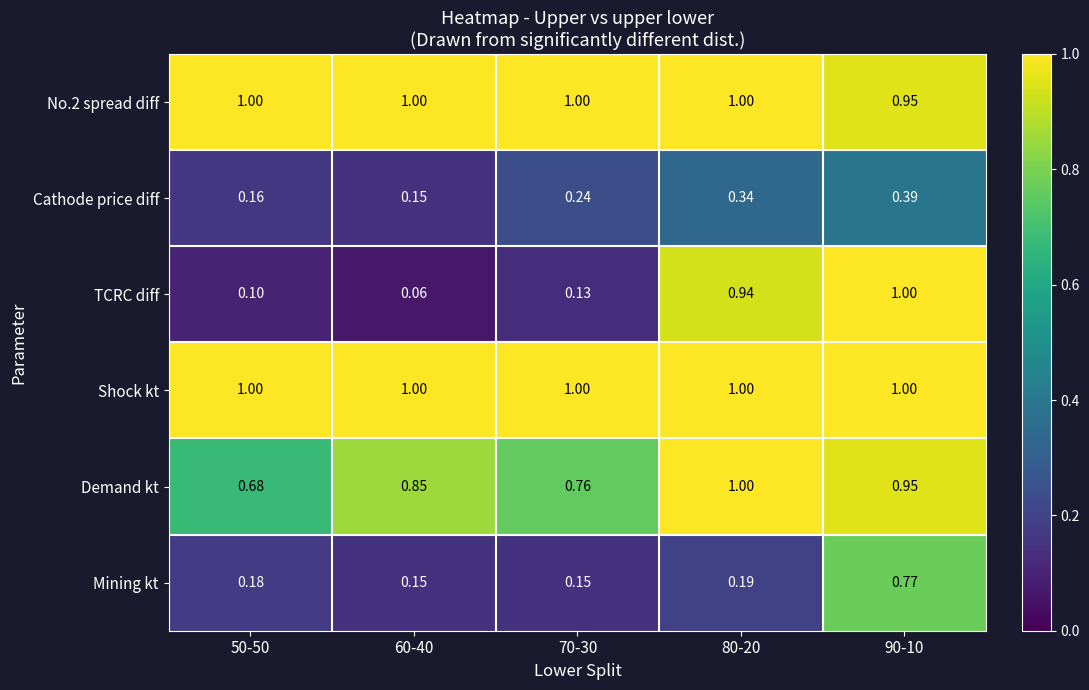

Between 50-50 and 60-40, which series saw the biggest shift?

Demand kt